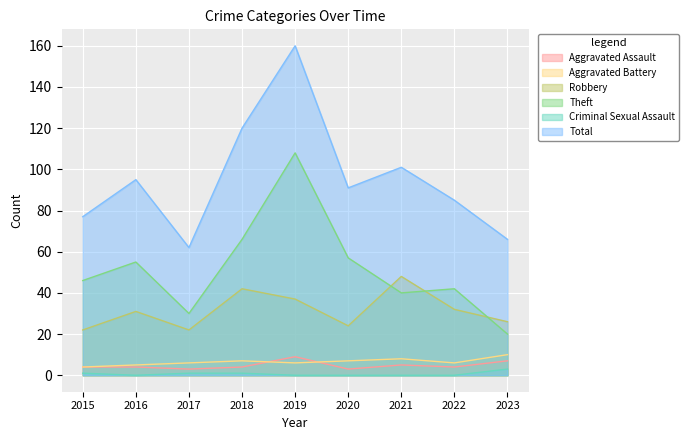

What is the difference between the highest and lowest values at 2017?

61